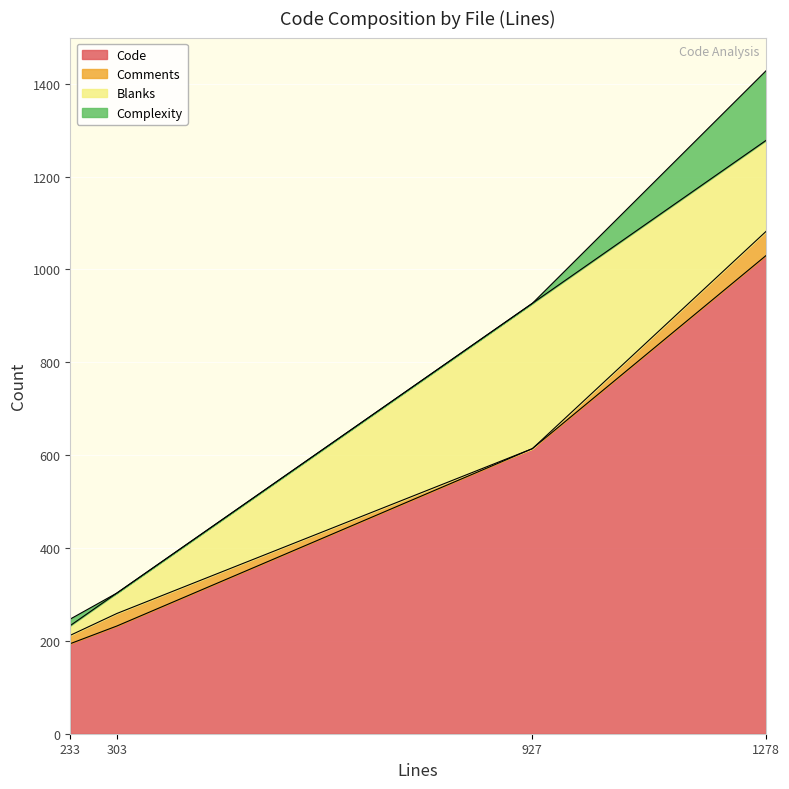

The Code series shows 115 at web-contents.js
(233). True or false?

False